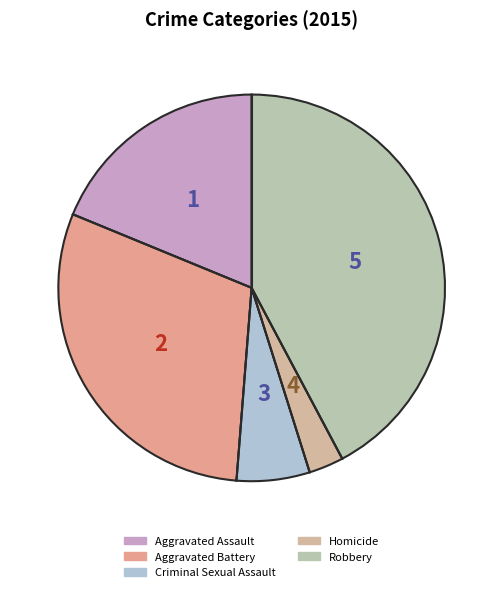

Does any single category account for the majority?

No